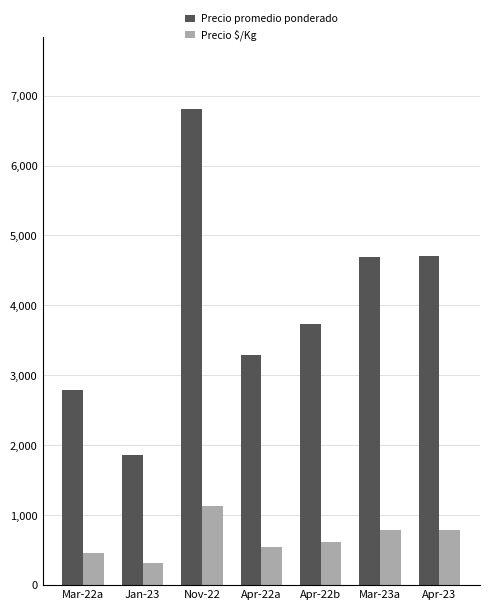

What is the difference between the maximum and minimum values in the Precio promedio ponderado series?

4955